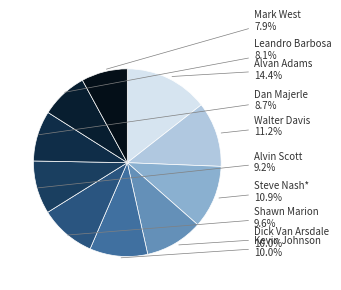

What is the ratio of the value at Shawn Marion to the value at Leandro Barbosa?

1.2